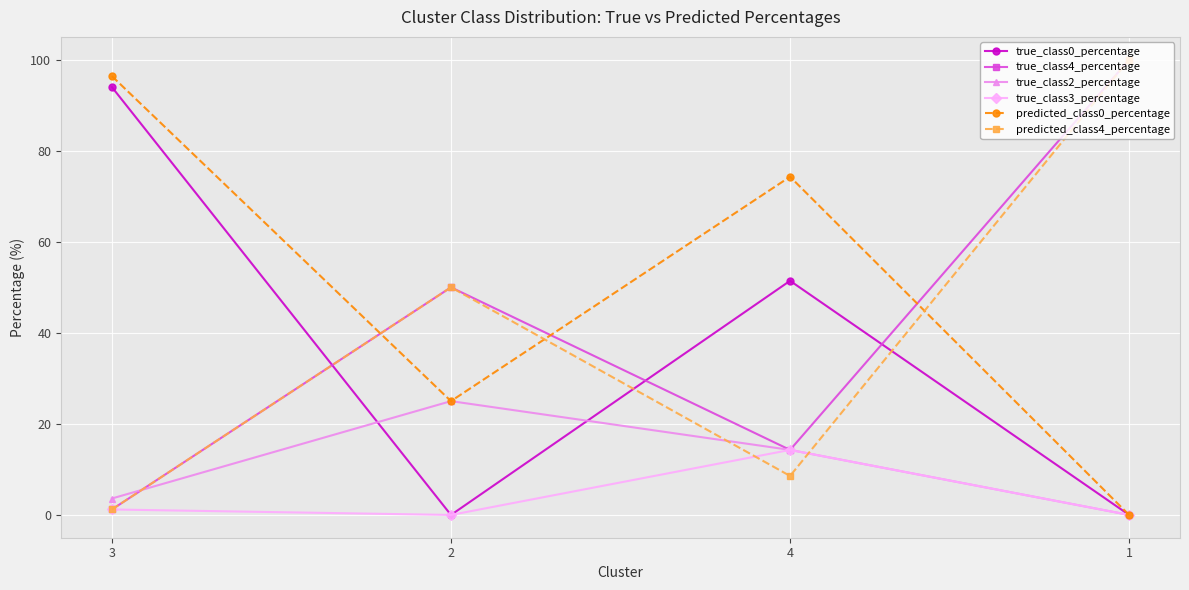

True or false: true_class2_percentage has more than 2 interior local peaks.

False